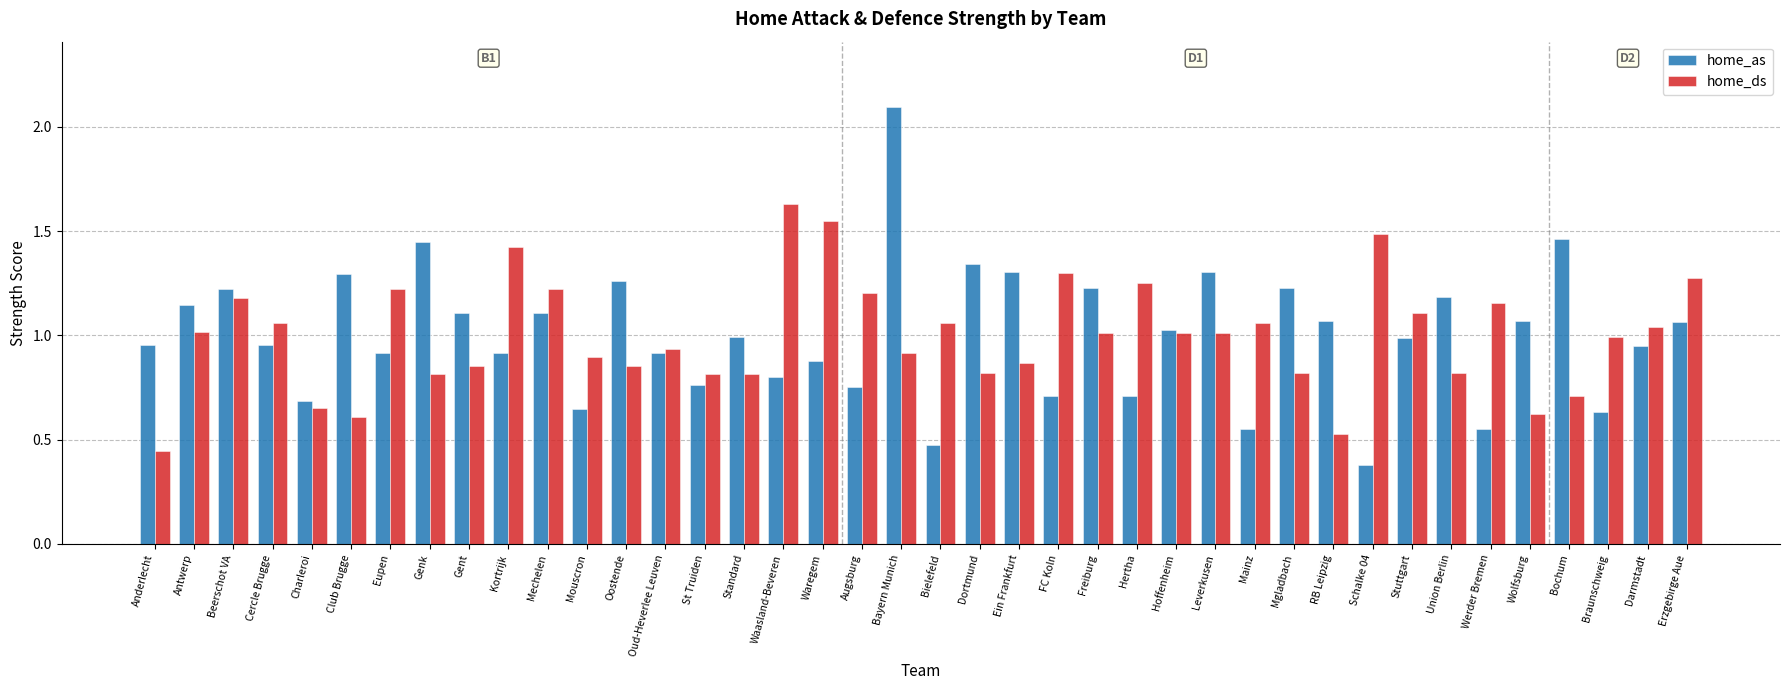

The home_ds series shows 1.7 at Stuttgart. True or false?

False